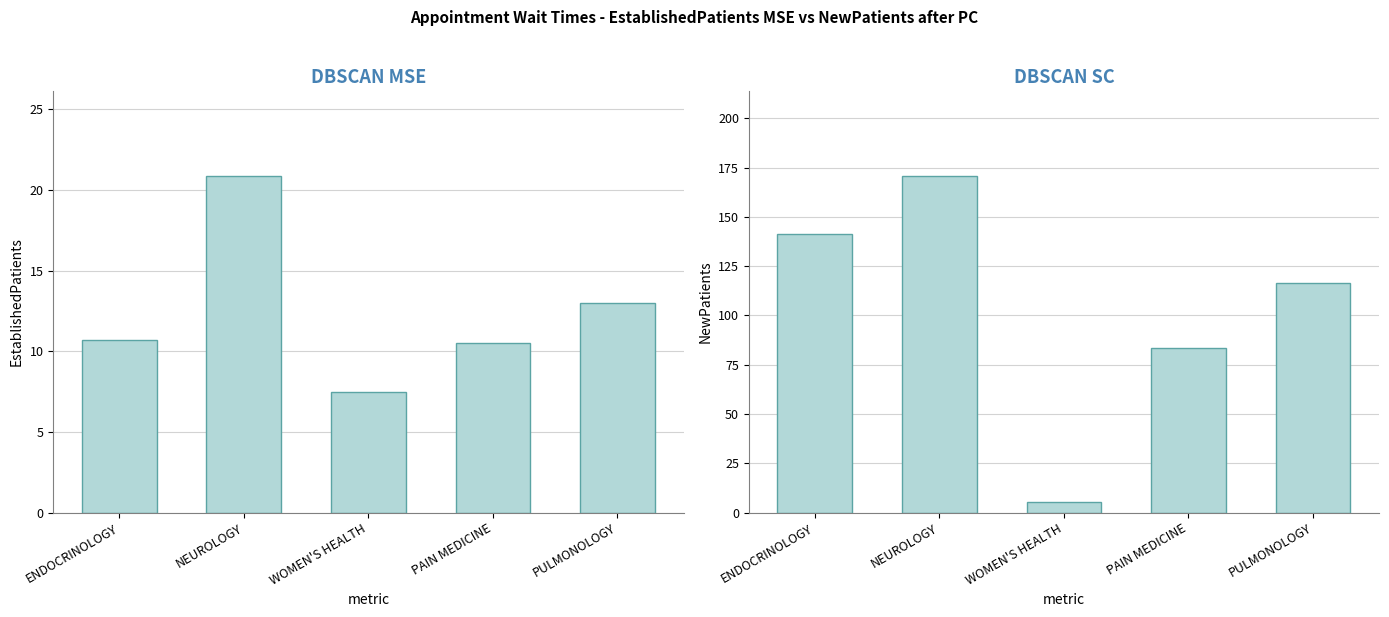

What is the difference between the NewPatients values at PULMONOLOGY and ENDOCRINOLOGY?

24.8